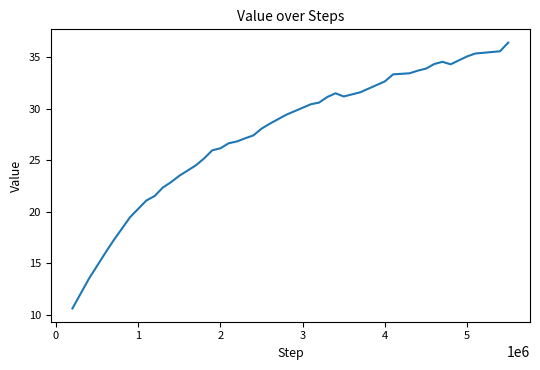

What is the maximum value shown in the chart?

36.4